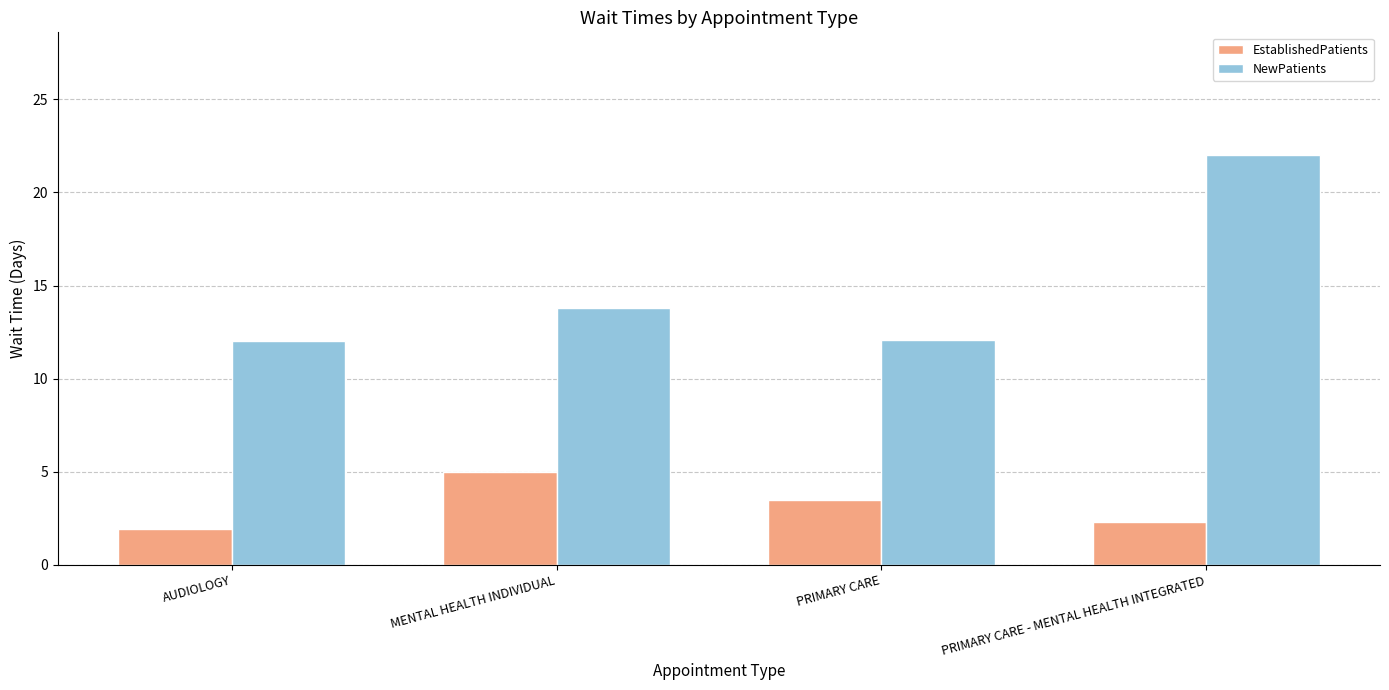

What is the maximum value shown in the chart?

22.0